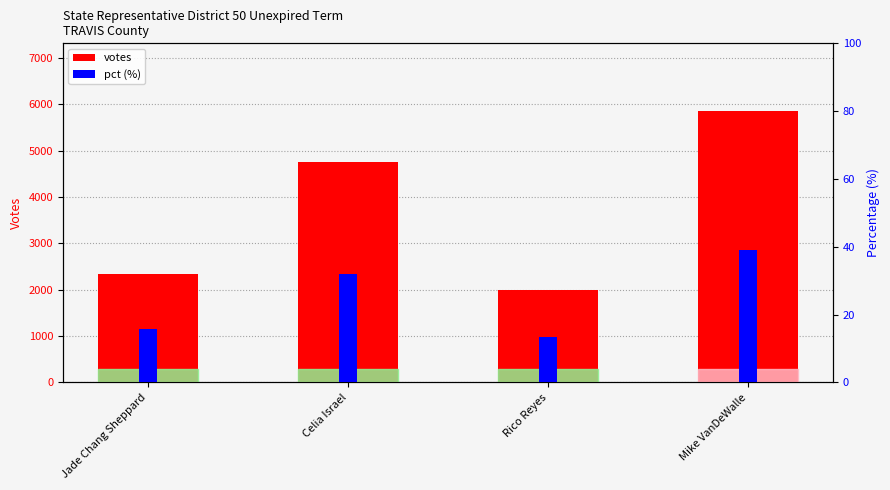

The votes series shows 574.2 at Rico Reyes. True or false?

False